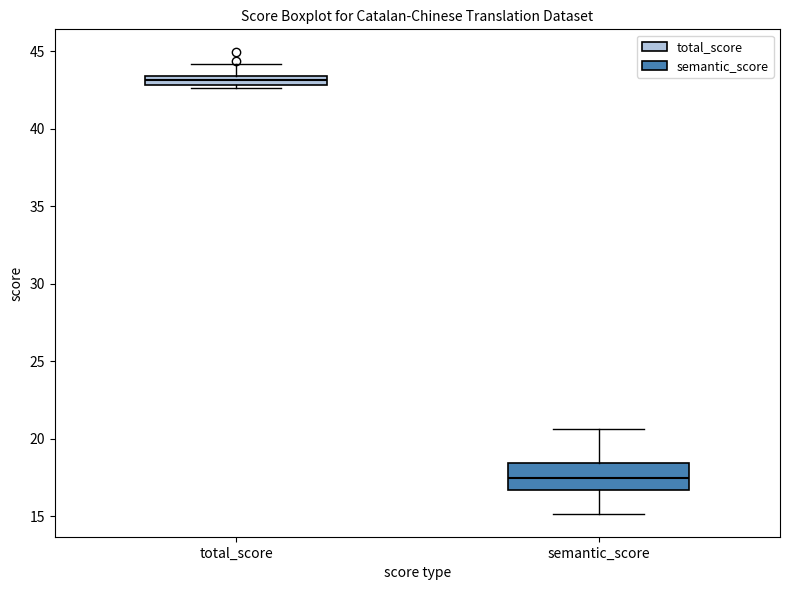

Comparing the boxes themselves (not the whiskers), which one is the tallest?

semantic_score